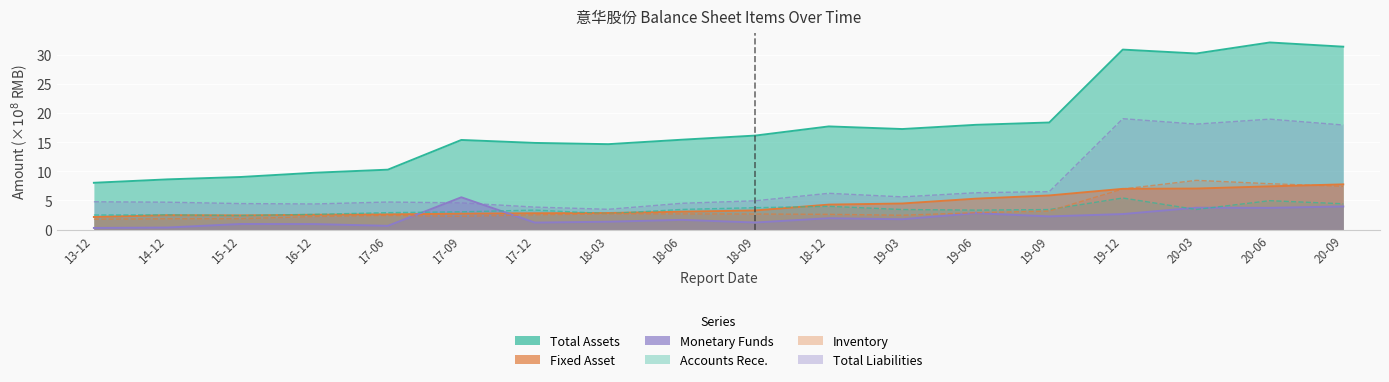

Count the number of data series in this chart.

6